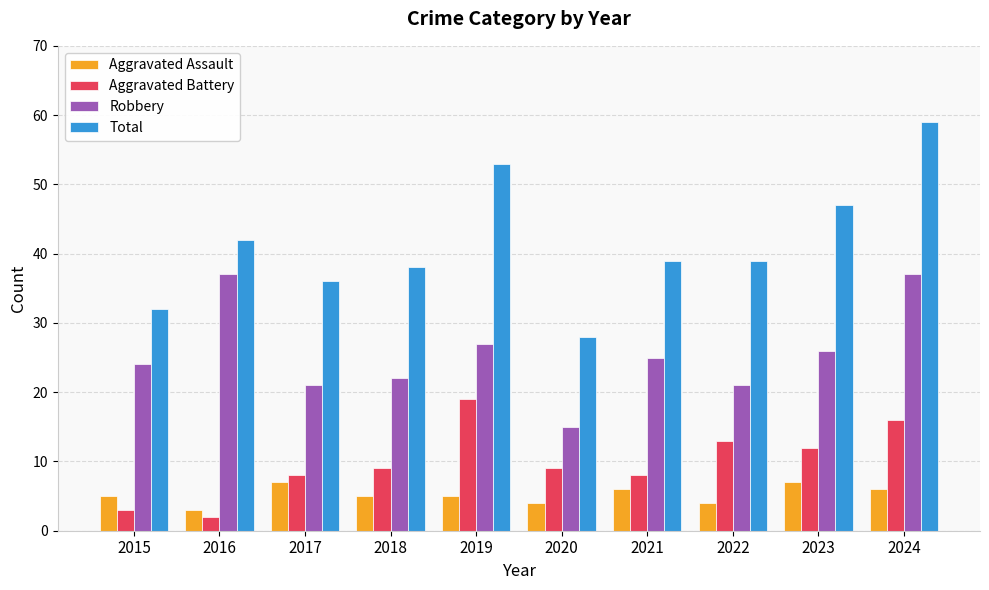

What is the average value of the Robbery series?

26